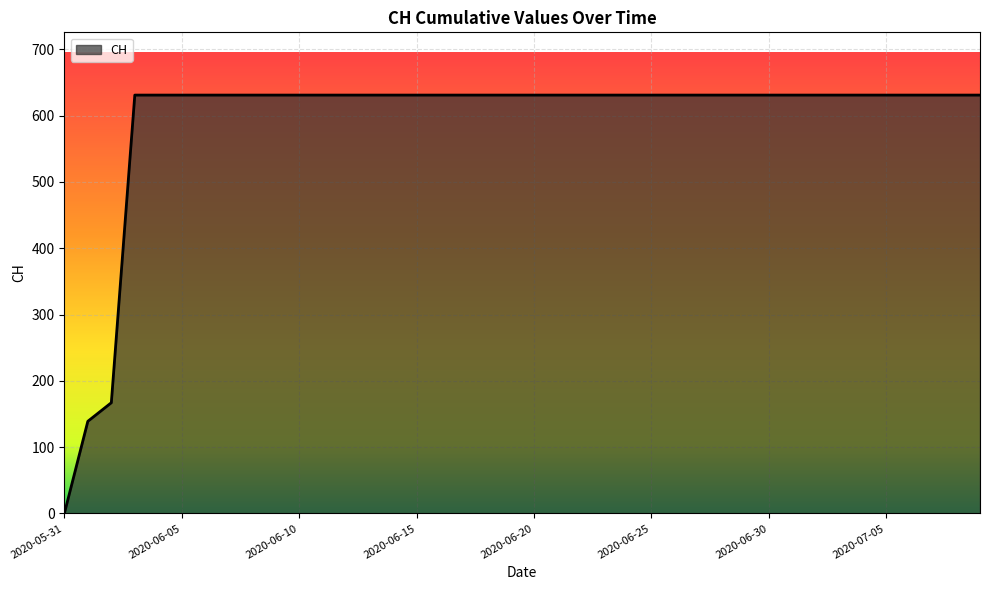

How many series are shown in this chart?

1